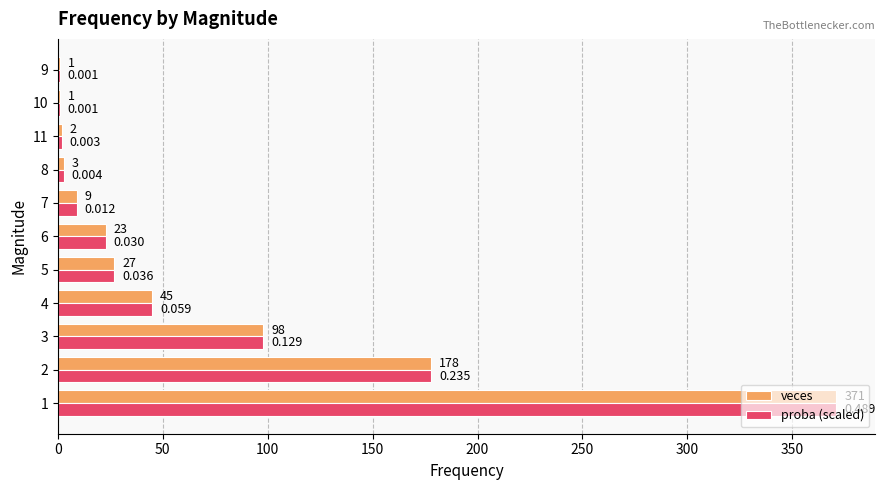

How many categories are shown in the chart?

11